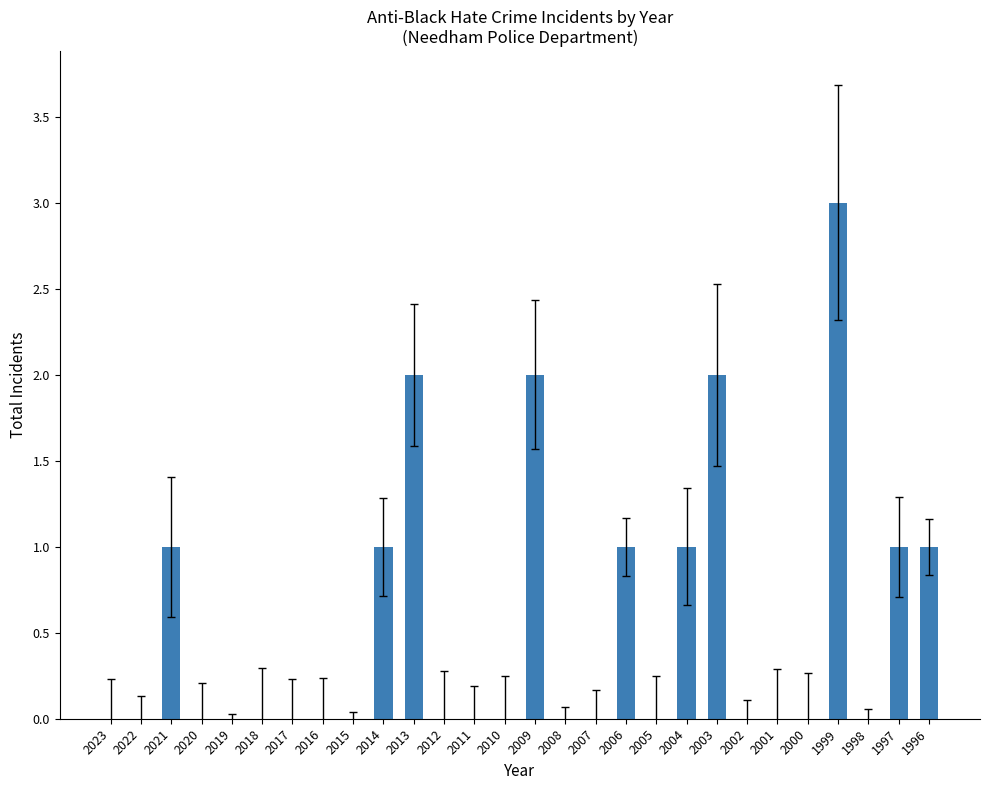

The chart shows a value of 1 at 2021. True or false?

True